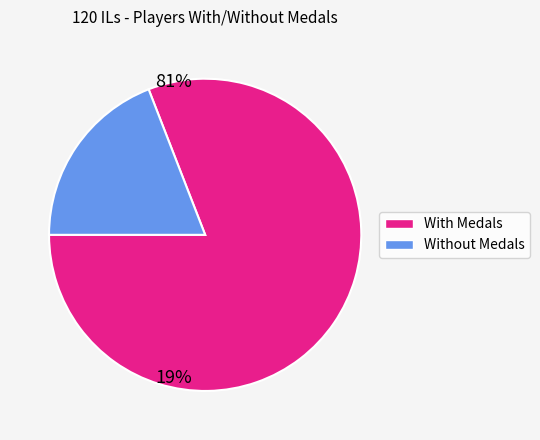

Is there any slice that represents more than half of the pie?

Yes